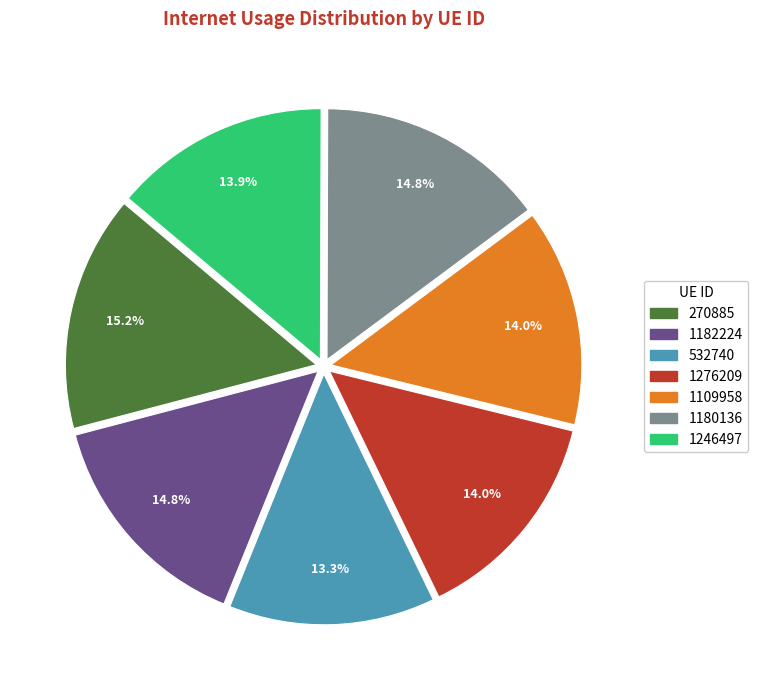

Is the sum of 1246497 and 1276209 greater than half?

No